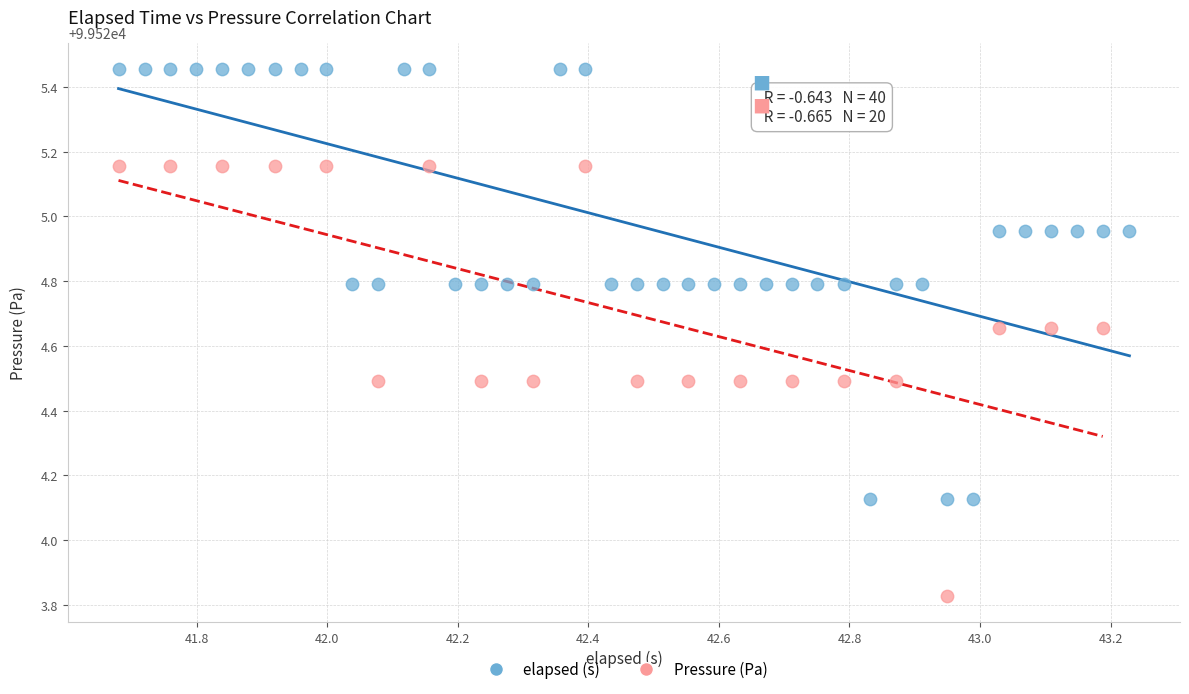

Which series contains the highest Y value?

elapsed (s)